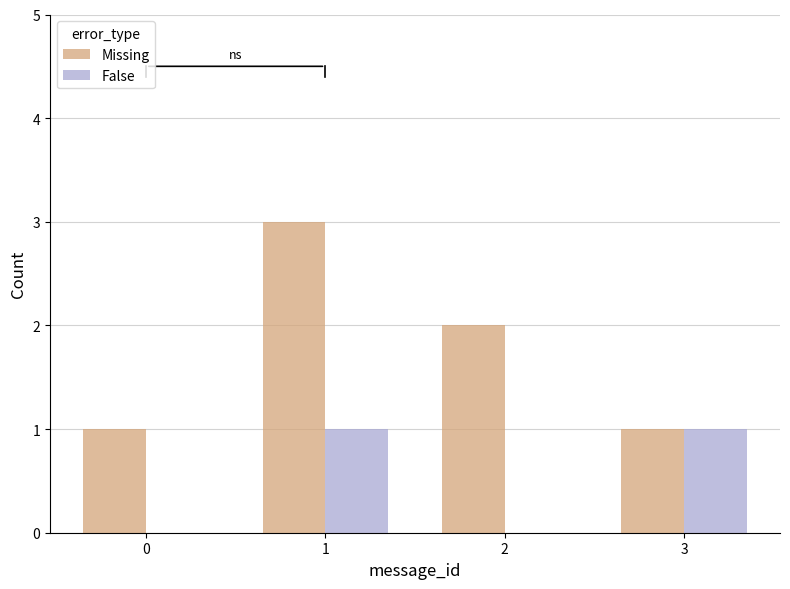

The False series shows 0 at 2. True or false?

True